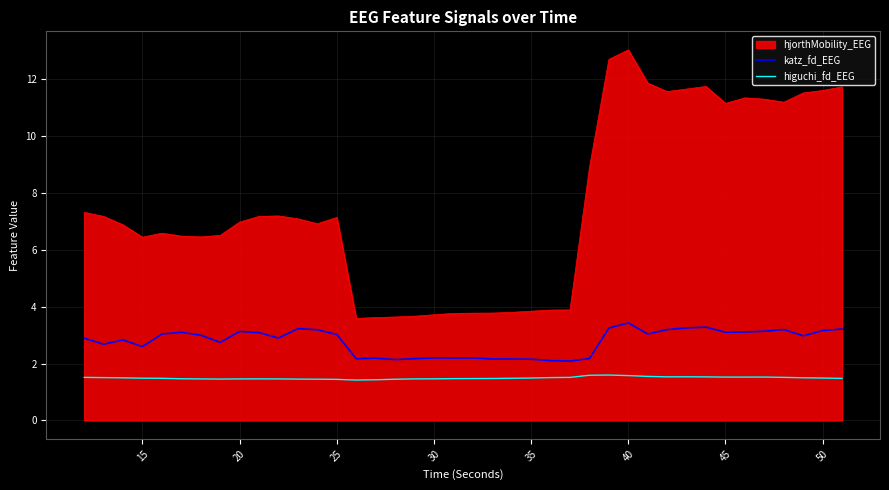

Which series has the largest total across all categories?

hjorthMobility_EEG